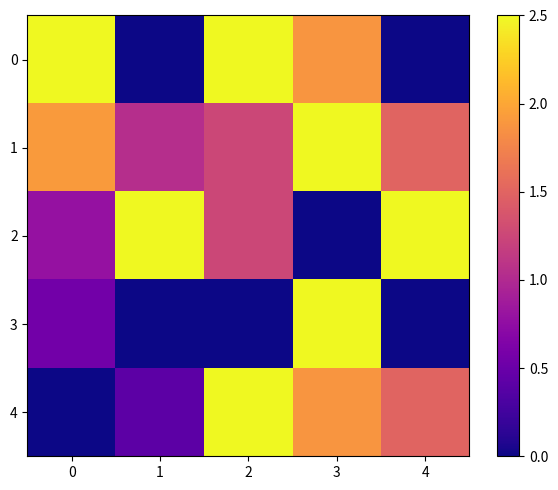

Which has a higher value, 3 or 2?

2